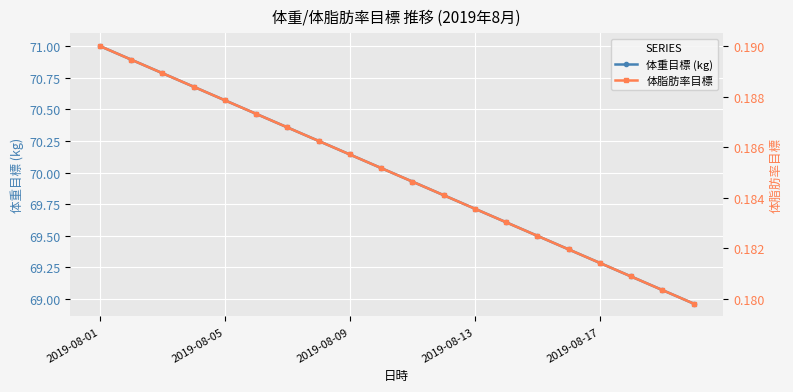

At which category does the chart reach its peak across all series?

2019-08-01